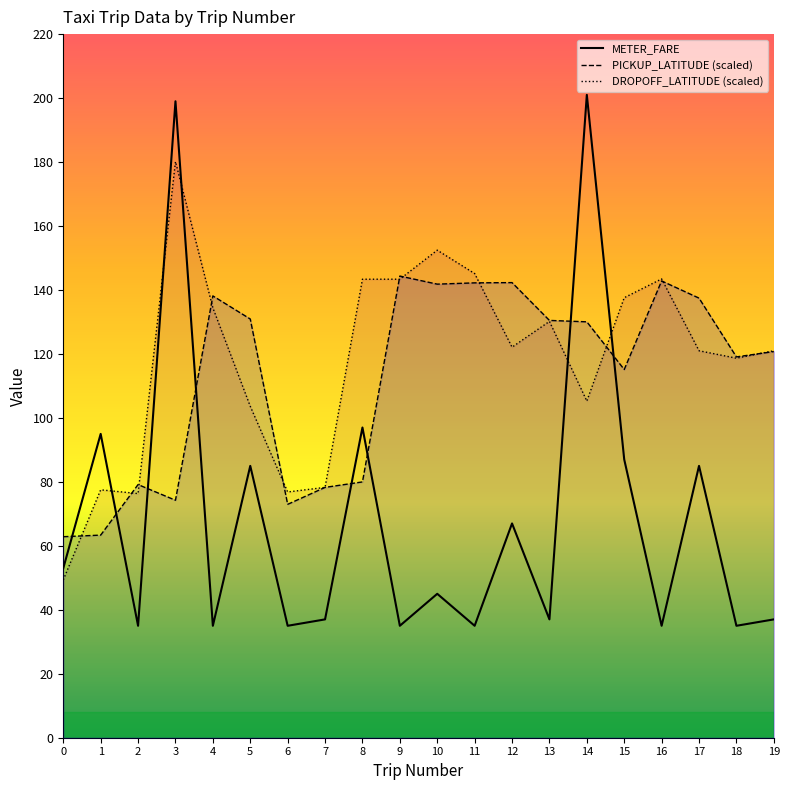

How many series are shown in this chart?

3